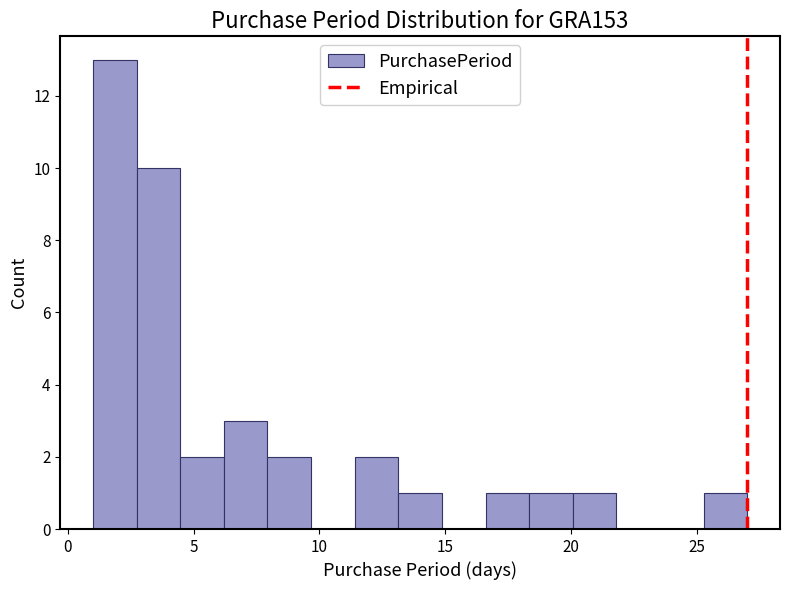

Around what value on the x-axis is the tallest bar? Give the approximate position of its centre, as read against the axis.

2.0